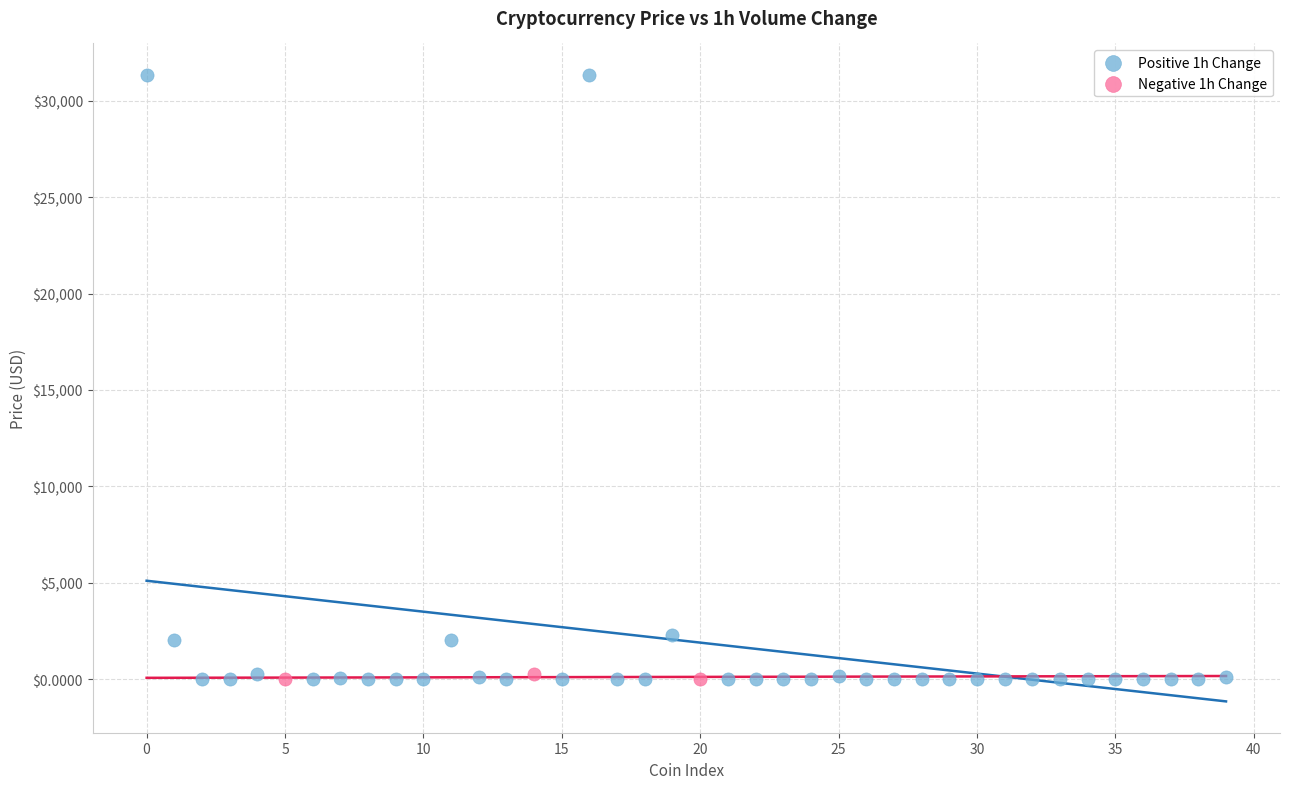

Which series has the widest spread of Y values?

Positive 1h Change